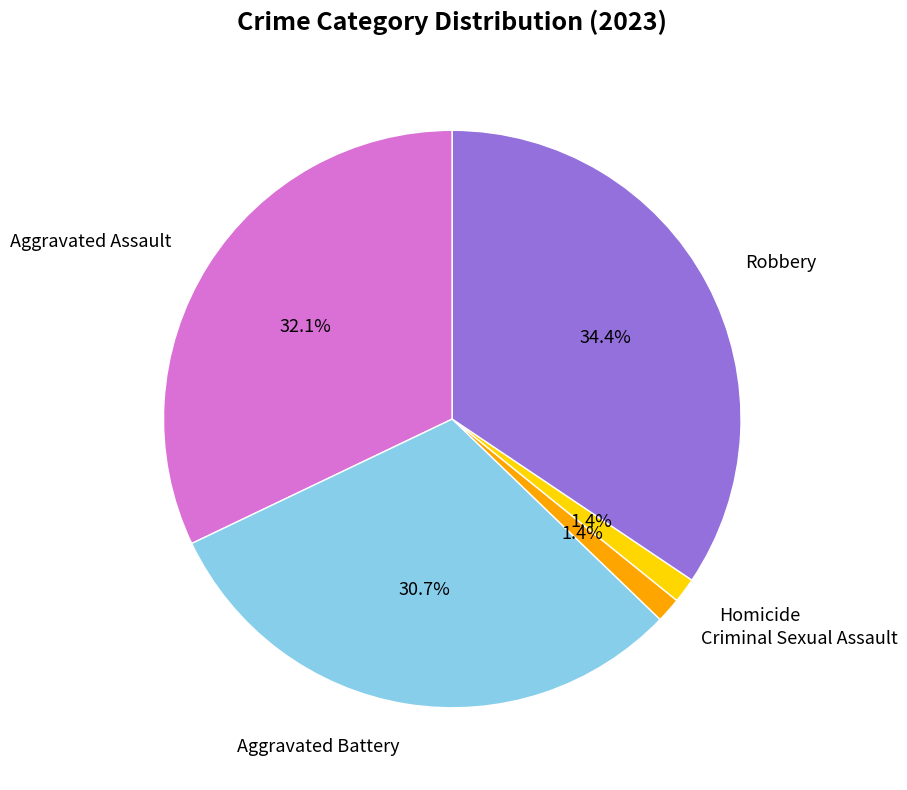

Is there a majority slice in this chart?

No